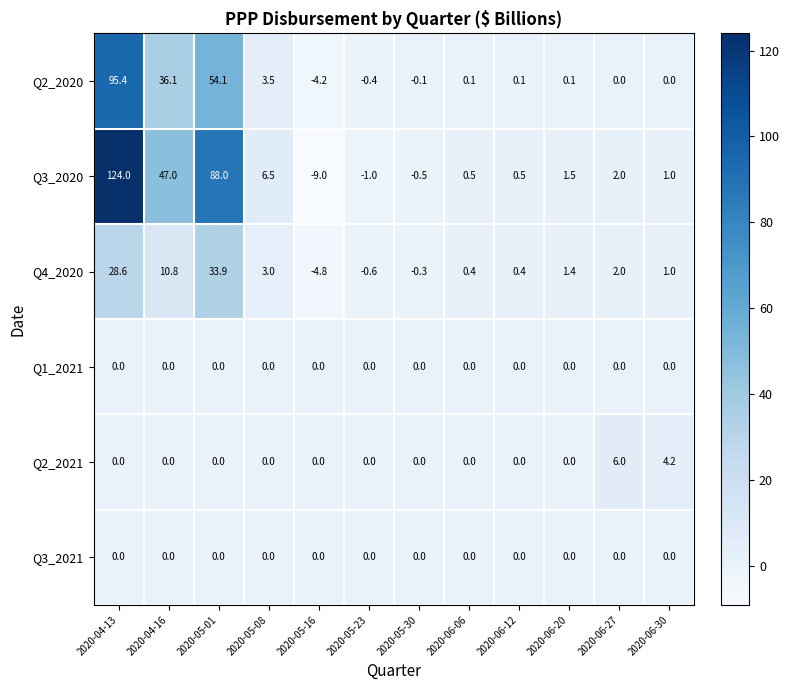

The Q2_2021 series shows 0.0 at 2020-05-01. True or false?

True